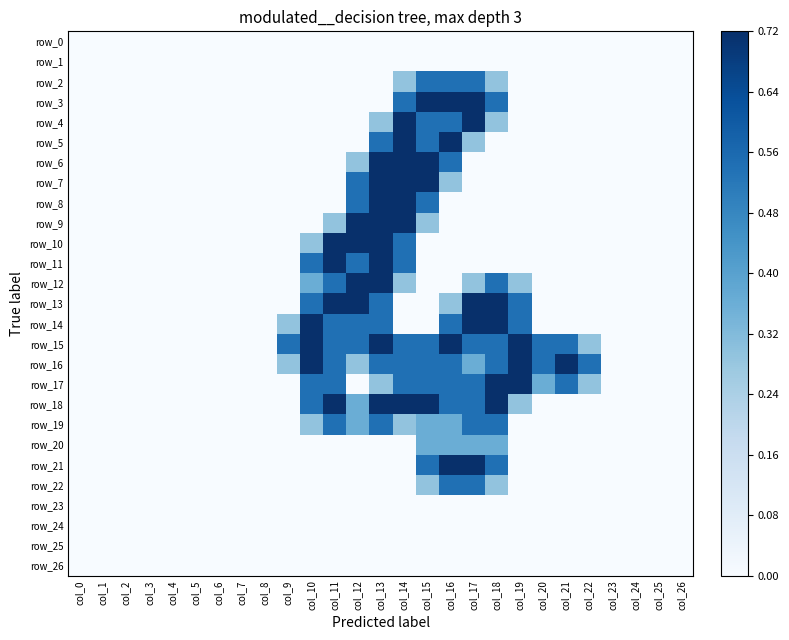

What is the total value across all series at col_9?

3.1